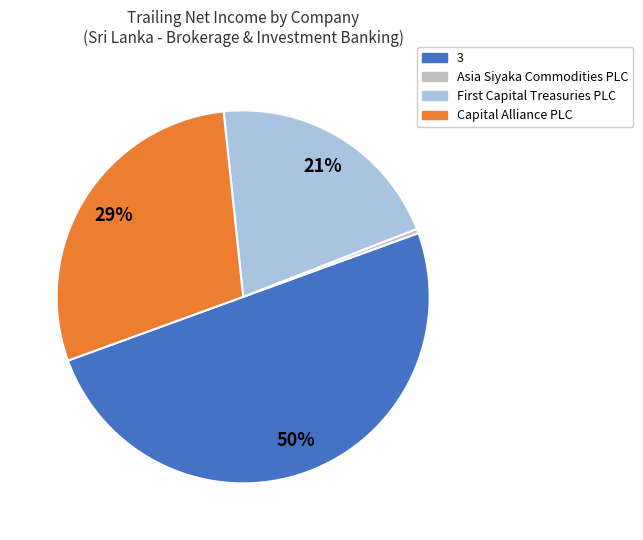

Rank the categories by value from highest to lowest.

3, Capital Alliance PLC, First Capital Treasuries PLC, Asia Siyaka Commodities PLC